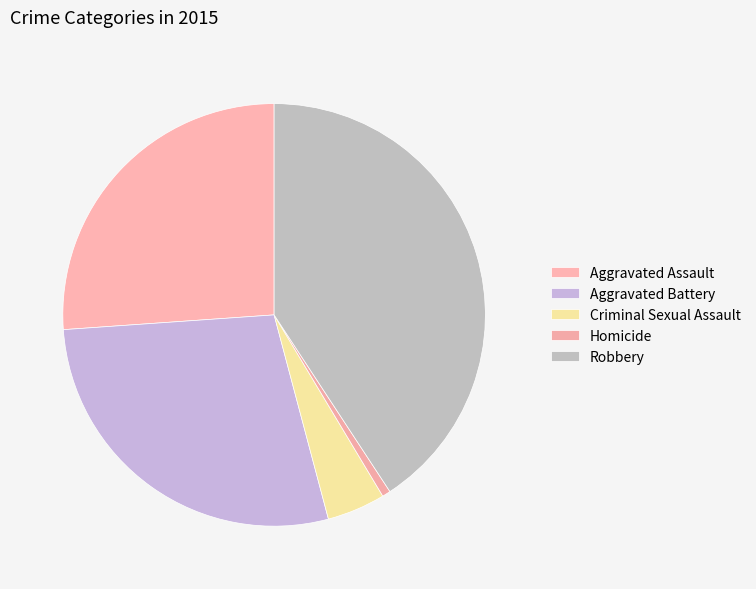

Does any single category account for the majority?

No